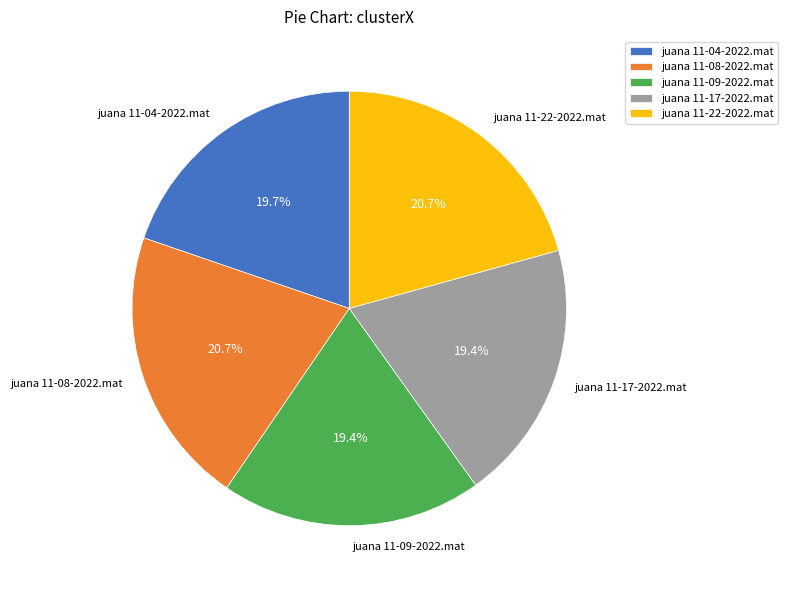

True or false: juana 11-09-2022.mat accounts for 19% of the total.

True